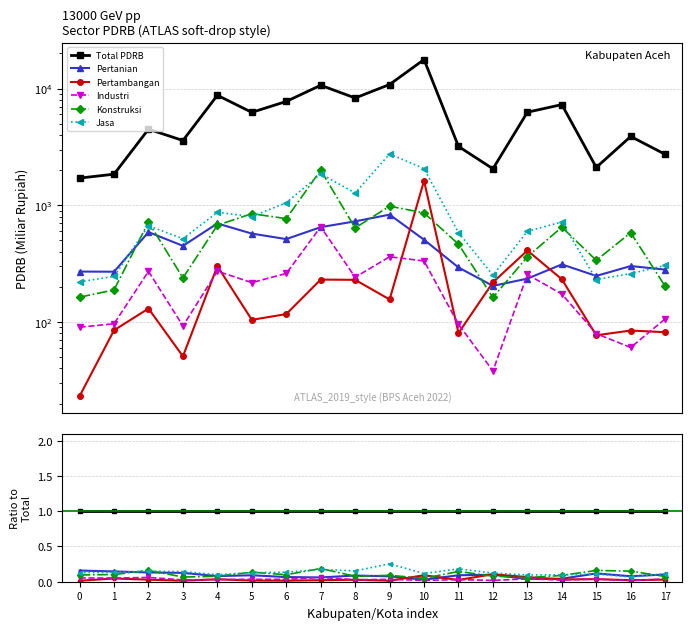

Reading left to right, extract all data points from this chart.

Total PDRB: 0=1.0	1=1.0	2=1.0	3=1.0	4=1.0	5=1.0	6=1.0	7=1.0	8=1.0	9=1.0	10=1.0	11=1.0	12=1.0	13=1.0	14=1.0	15=1.0	16=1.0	17=1.0
Pertanian: 0=0.2	1=0.1	2=0.1	3=0.1	4=0.1	5=0.1	6=0.1	7=0.1	8=0.1	9=0.1	10=0.0	11=0.1	12=0.1	13=0.0	14=0.0	15=0.1	16=0.1	17=0.1
Pertambangan: 0=0.0	1=0.0	2=0.0	3=0.0	4=0.0	5=0.0	6=0.0	7=0.0	8=0.0	9=0.0	10=0.1	11=0.0	12=0.1	13=0.1	14=0.0	15=0.0	16=0.0	17=0.0
Industri: 0=0.1	1=0.1	2=0.1	3=0.0	4=0.0	5=0.0	6=0.0	7=0.1	8=0.0	9=0.0	10=0.0	11=0.0	12=0.0	13=0.0	14=0.0	15=0.0	16=0.0	17=0.0
Konstruksi: 0=0.1	1=0.1	2=0.2	3=0.1	4=0.1	5=0.1	6=0.1	7=0.2	8=0.1	9=0.1	10=0.0	11=0.1	12=0.1	13=0.1	14=0.1	15=0.2	16=0.1	17=0.1
Jasa: 0=0.1	1=0.1	2=0.1	3=0.1	4=0.1	5=0.1	6=0.1	7=0.2	8=0.2	9=0.3	10=0.1	11=0.2	12=0.1	13=0.1	14=0.1	15=0.1	16=0.1	17=0.1